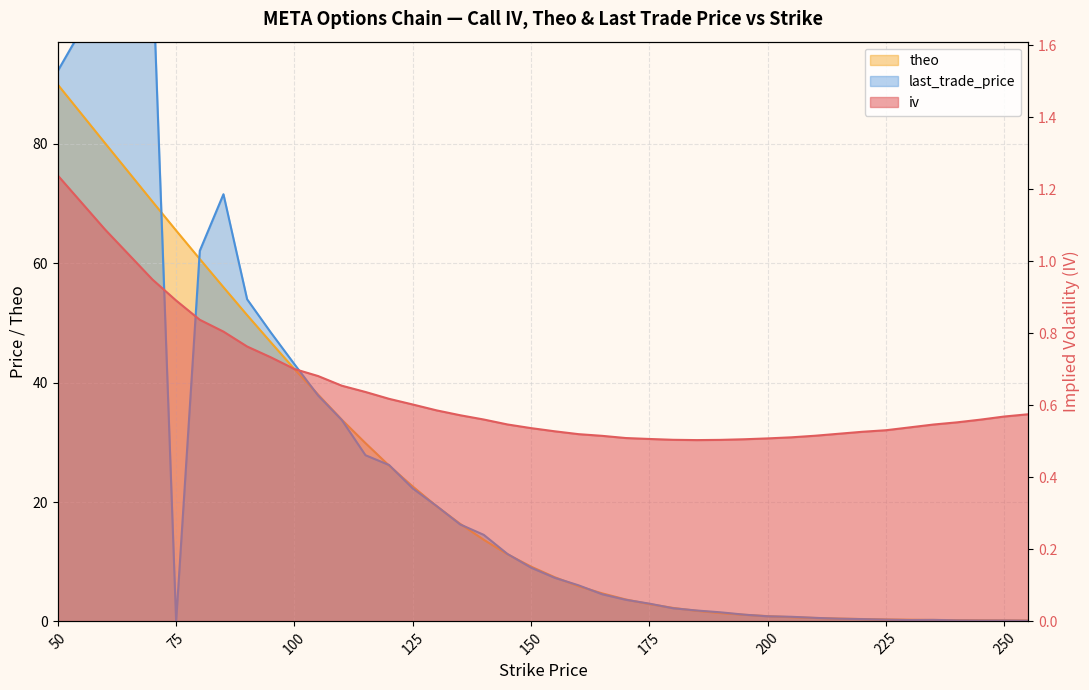

What is the approximate value of last_trade_price at 170?

3.6